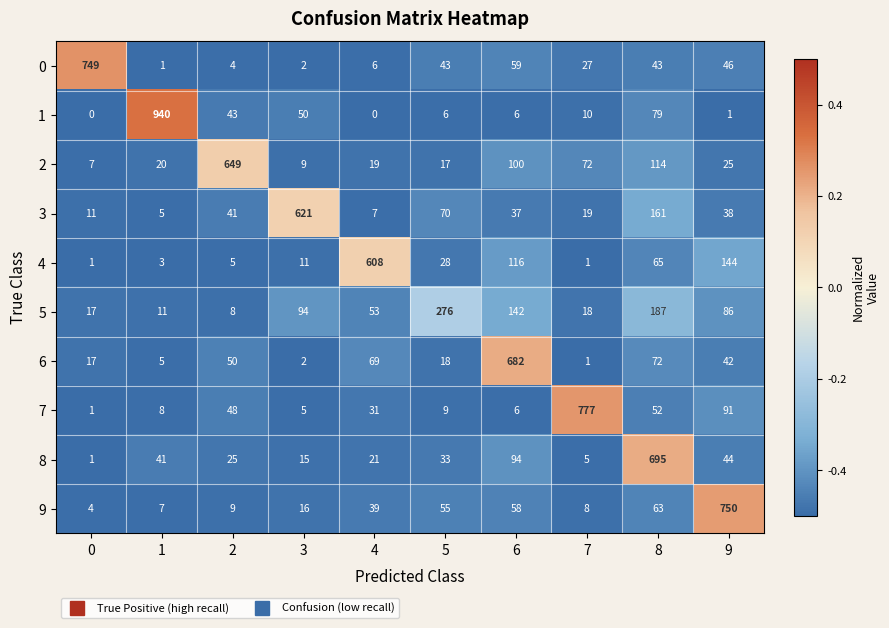

At which category is the sum across all series the highest?

8